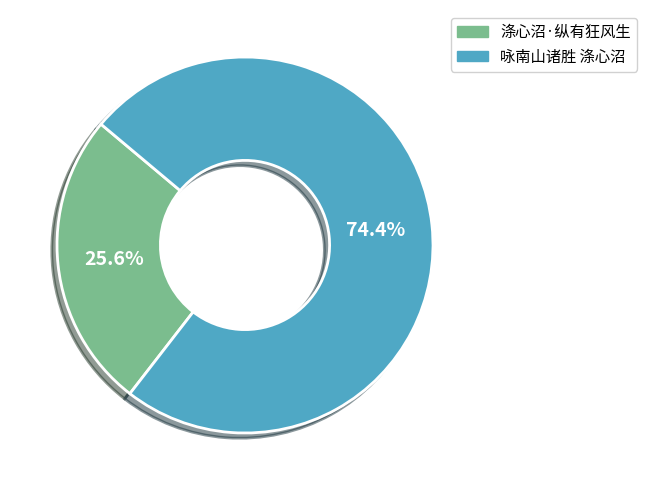

How many slices are in this pie chart?

2